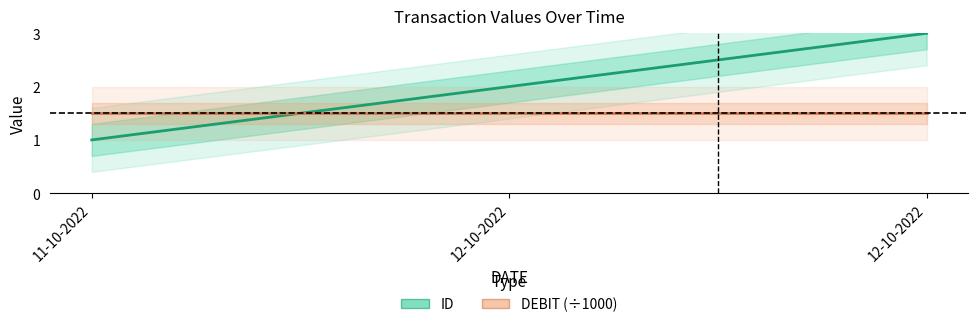

What is the label of the 2nd point from the left?

12-10-2022